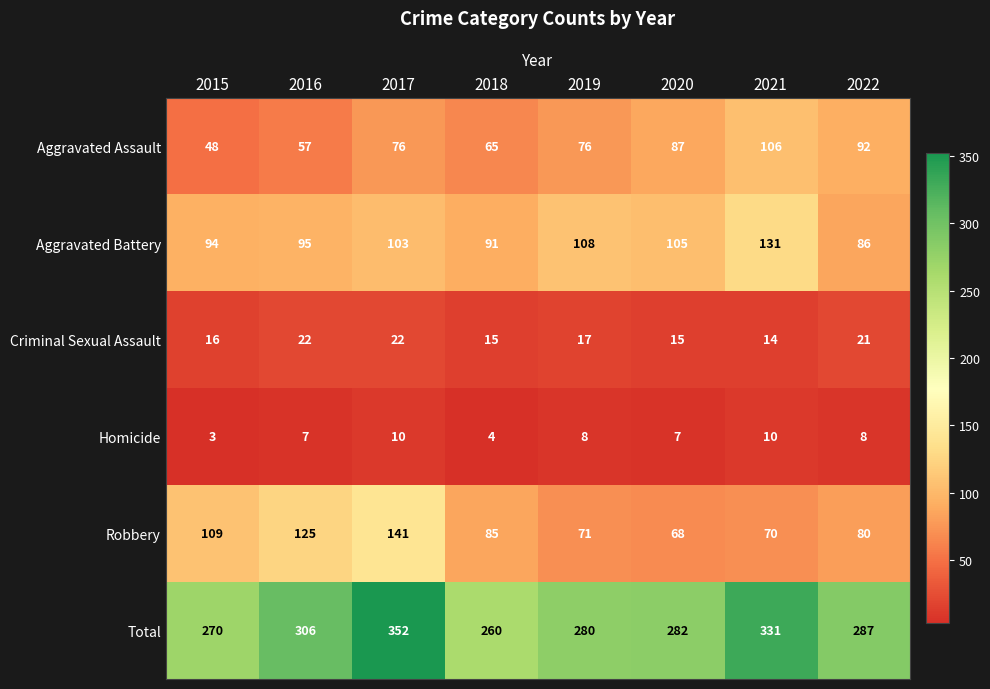

Which category has the lowest value across all series?

2015